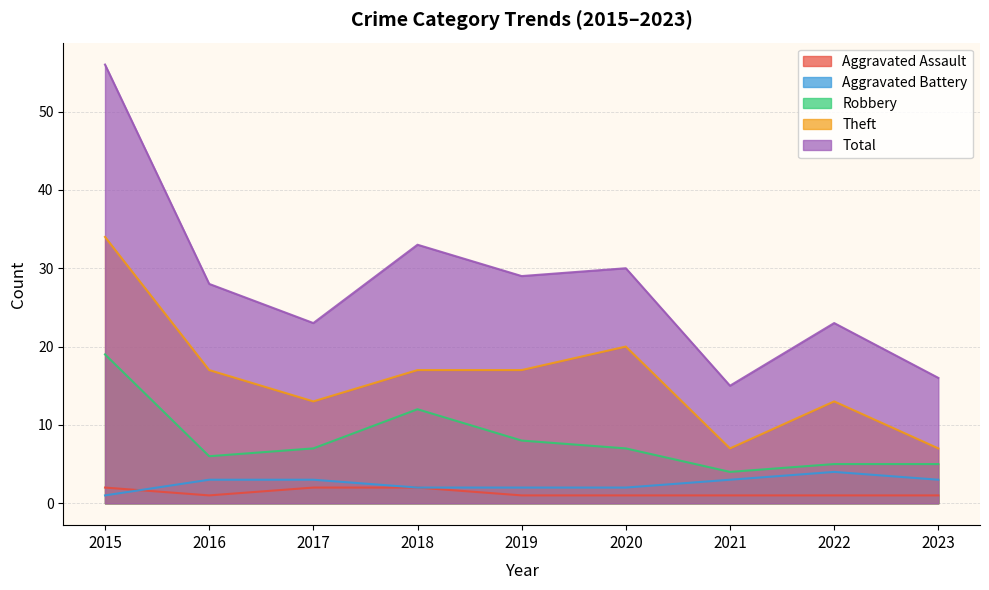

How many categories are shown in the chart?

9